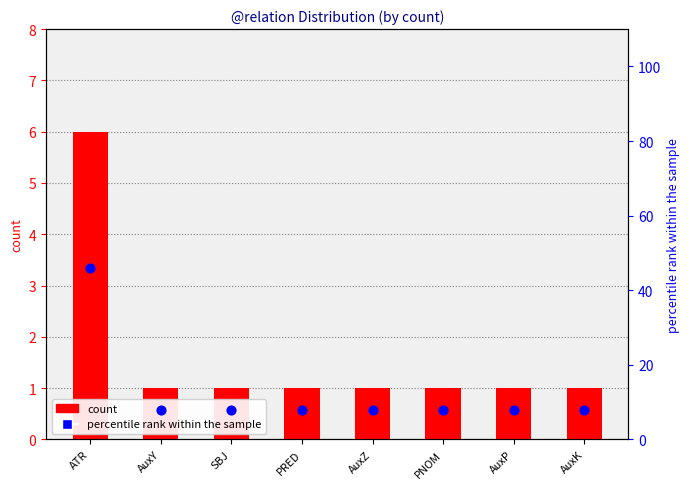

Which series has the largest total across all categories?

percentile rank within the sample